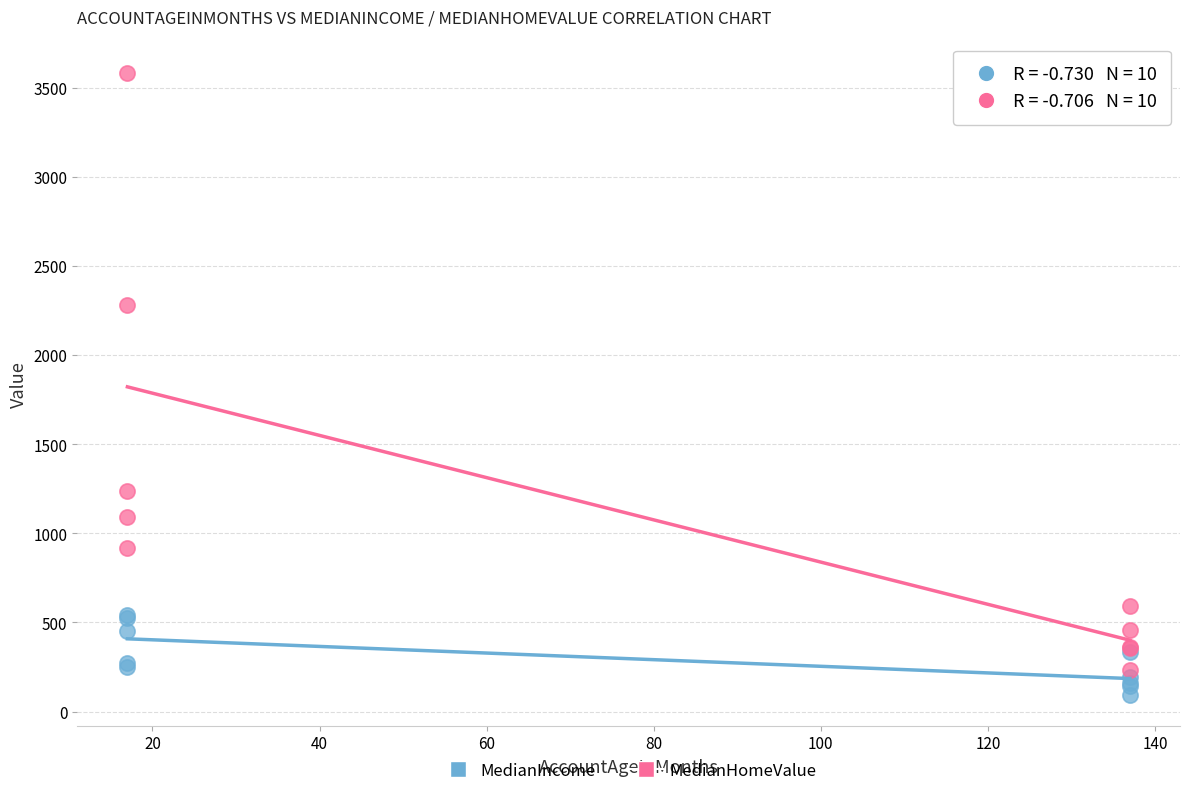

Which series has the widest spread of Y values?

MedianHomeValue